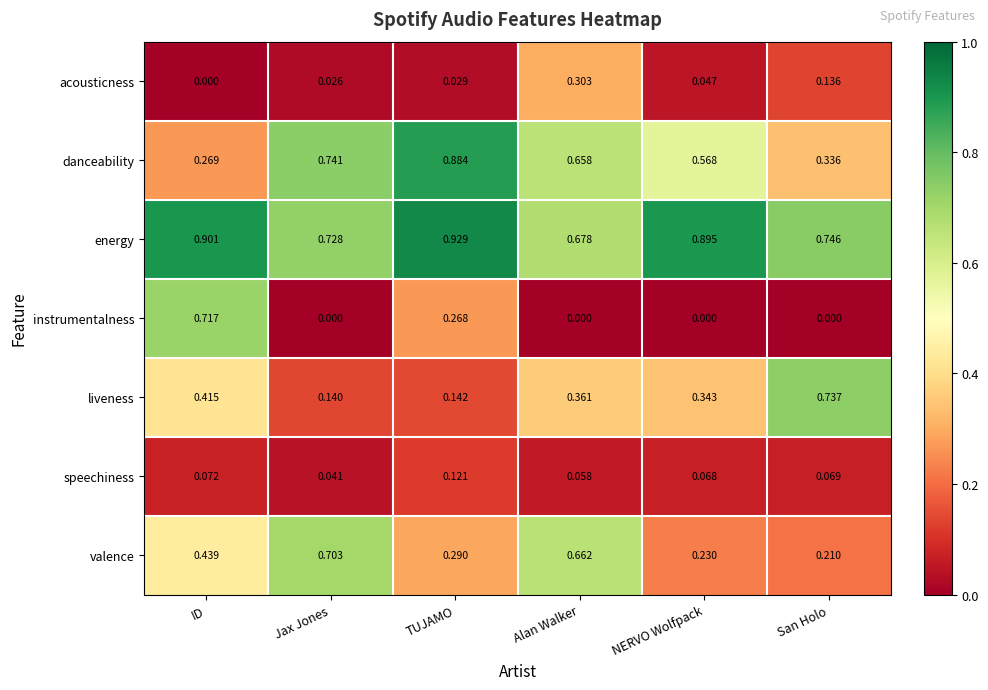

At which category is the sum across all series the highest?

ID